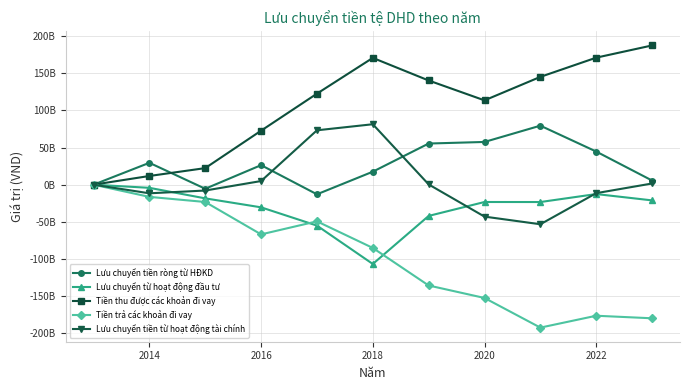

What are all the series names shown in the legend?

Lưu chuyển tiền ròng từ HĐKD, Lưu chuyển từ hoạt động đầu tư, Tiền thu được các khoản đi vay, Tiền trả các khoản đi vay, Lưu chuyển tiền từ hoạt động tài chính